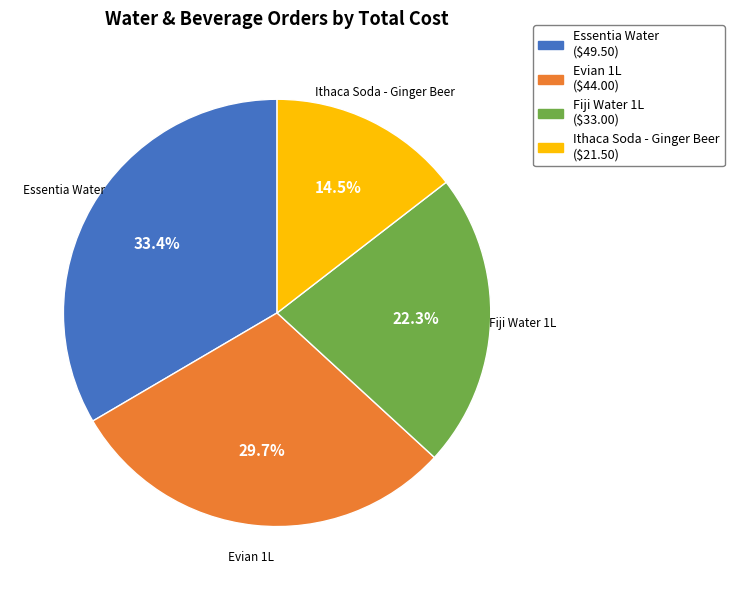

To the nearest percent, what is the combined percentage of Ithaca Soda - Ginger Beer and Evian 1L?

44%